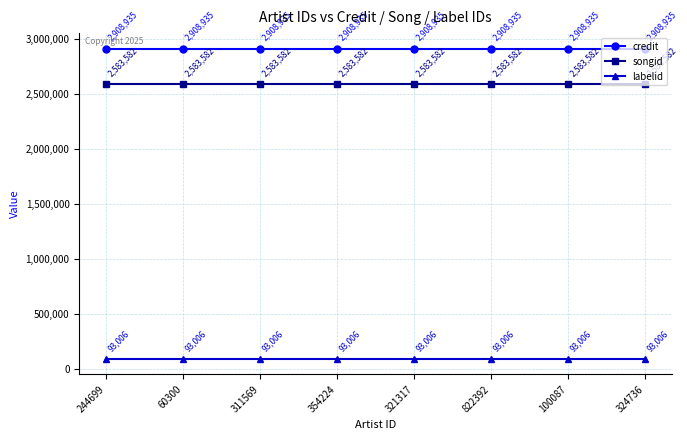

What value does the labelid series have at 822392?

93006